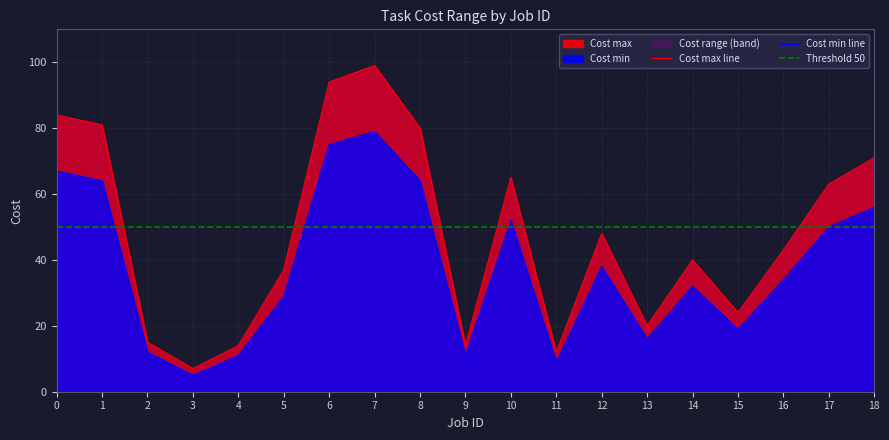

Does the chart display data point markers on the line(s)?

No